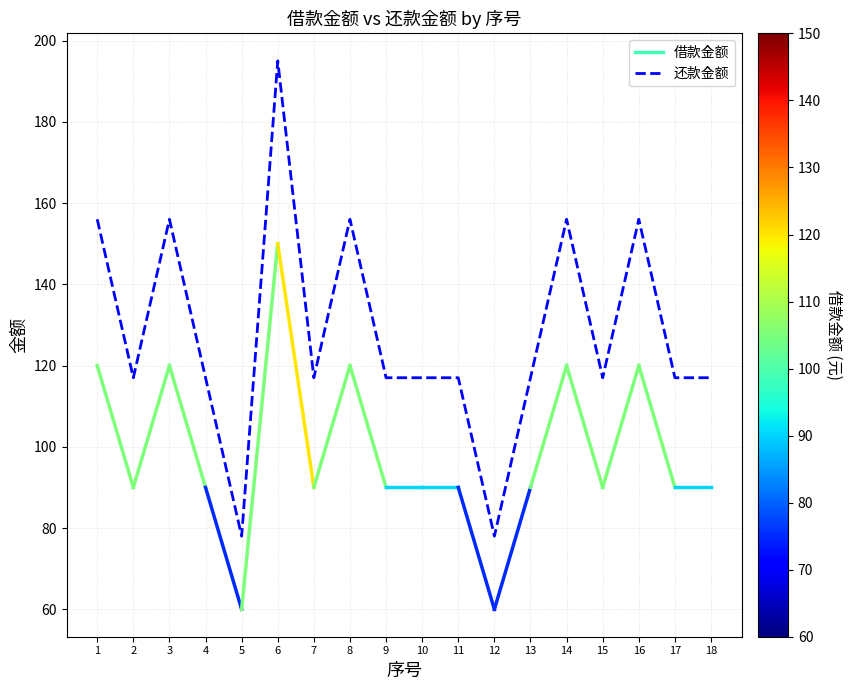

What is the difference between the maximum and minimum values?

117